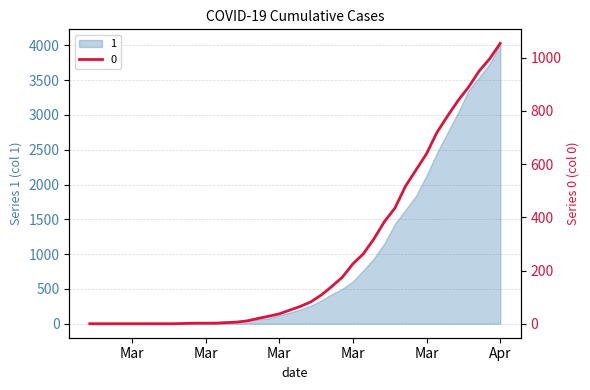

Is it true that the value at 2020-04-04 is 1482?

False